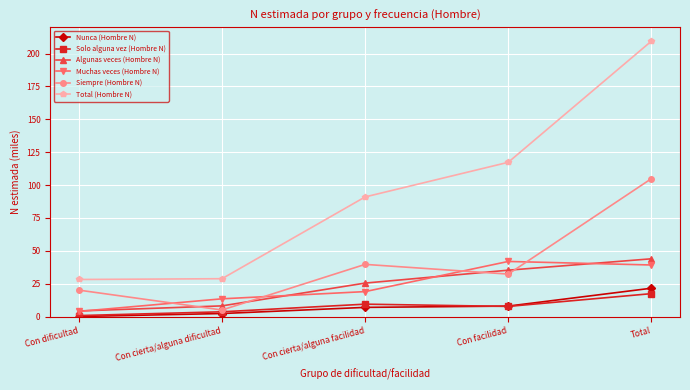

Is this an area chart (filled region under the line)?

No